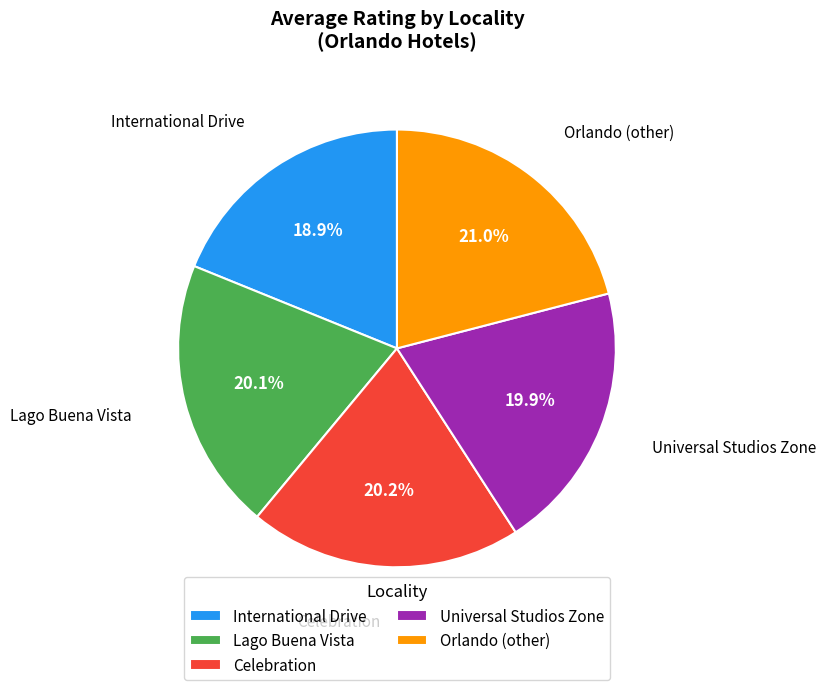

Is there any slice that represents more than half of the pie?

No